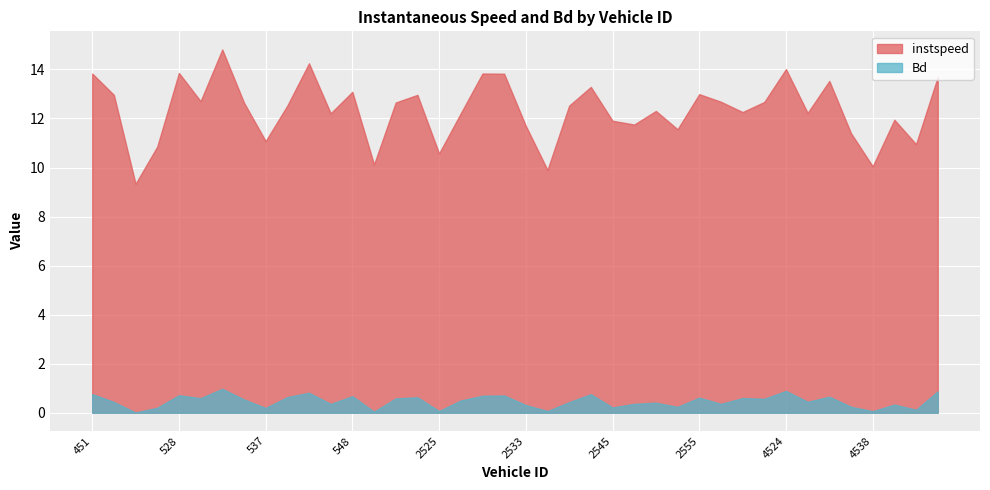

Between 4445 and 4522, which series saw the biggest shift?

instspeed